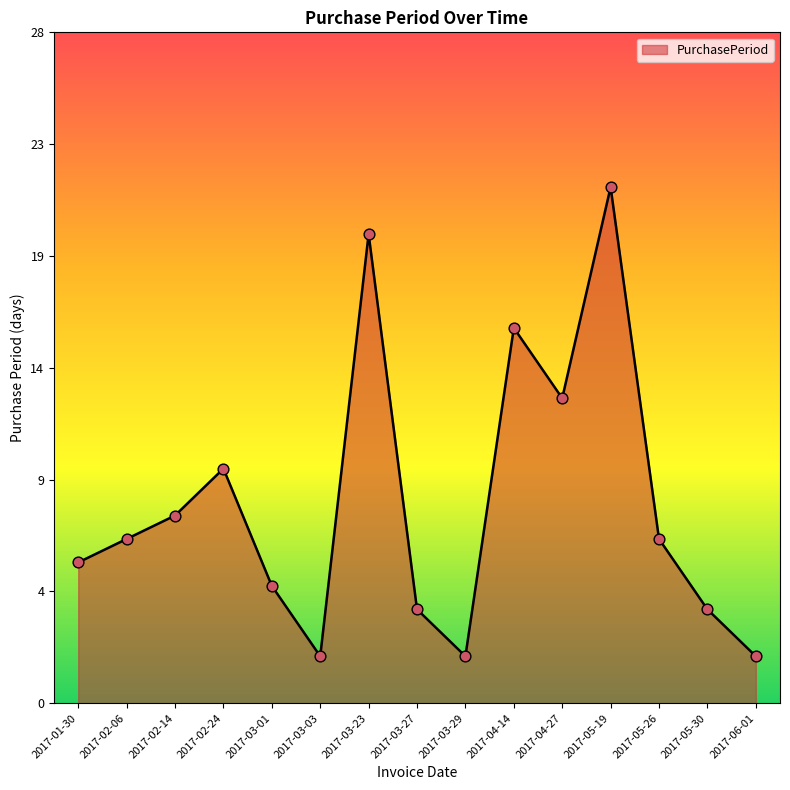

What is the ratio of the value at 2017-03-23 to the value at 2017-02-06?

2.9